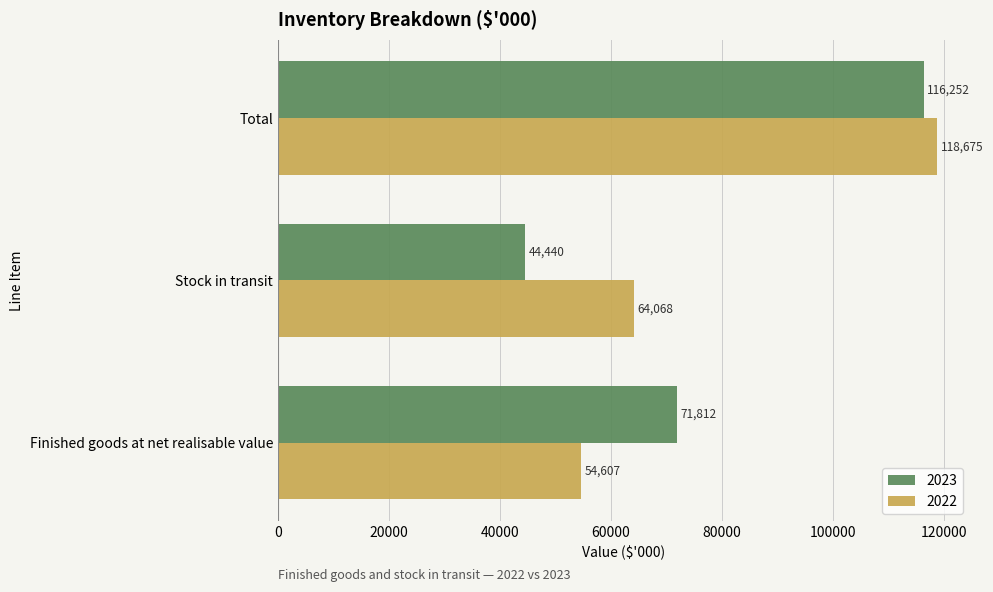

What is the lowest value of the 2022 series?

54607